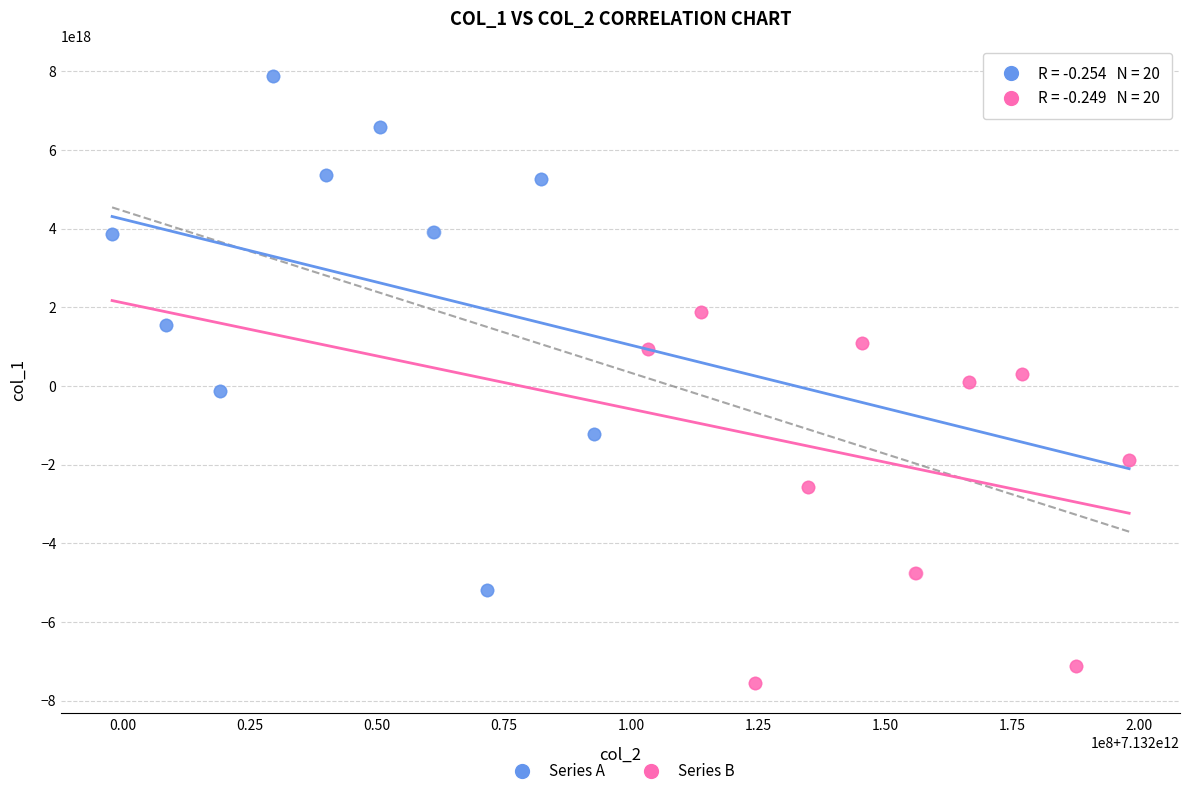

Which series has the largest Y range (max minus min)?

Series A